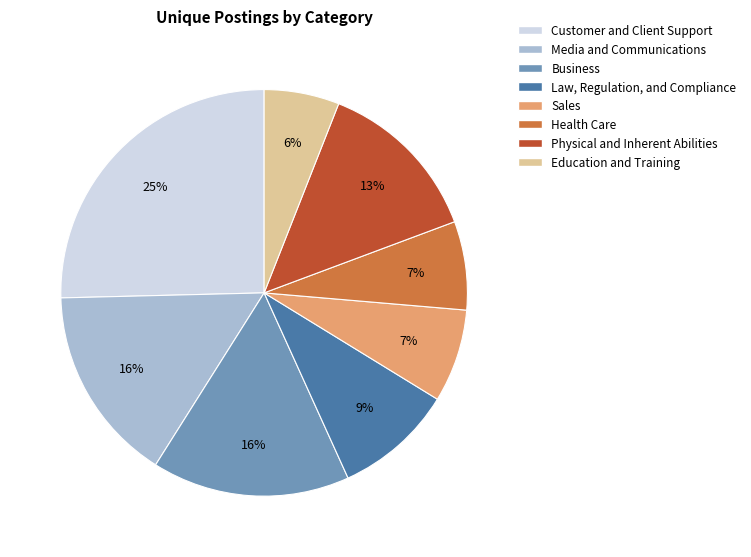

What is the largest slice in the pie chart?

Customer and Client Support